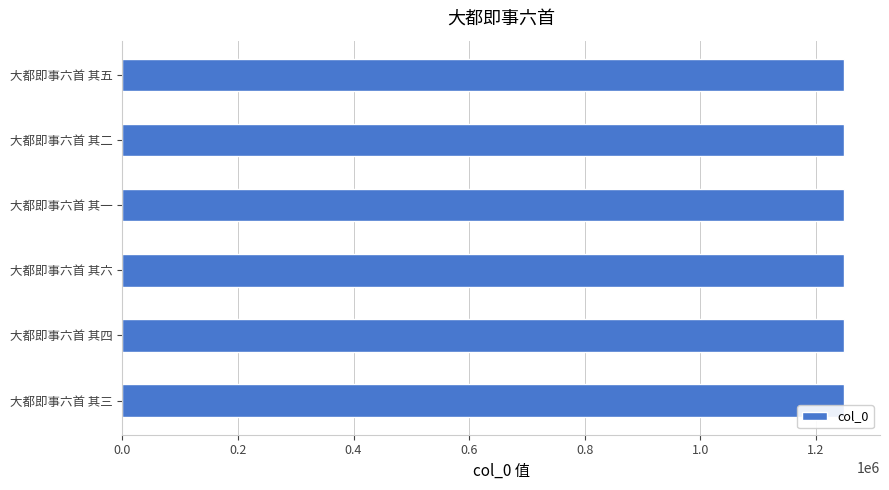

How many values are below 1248786?

3